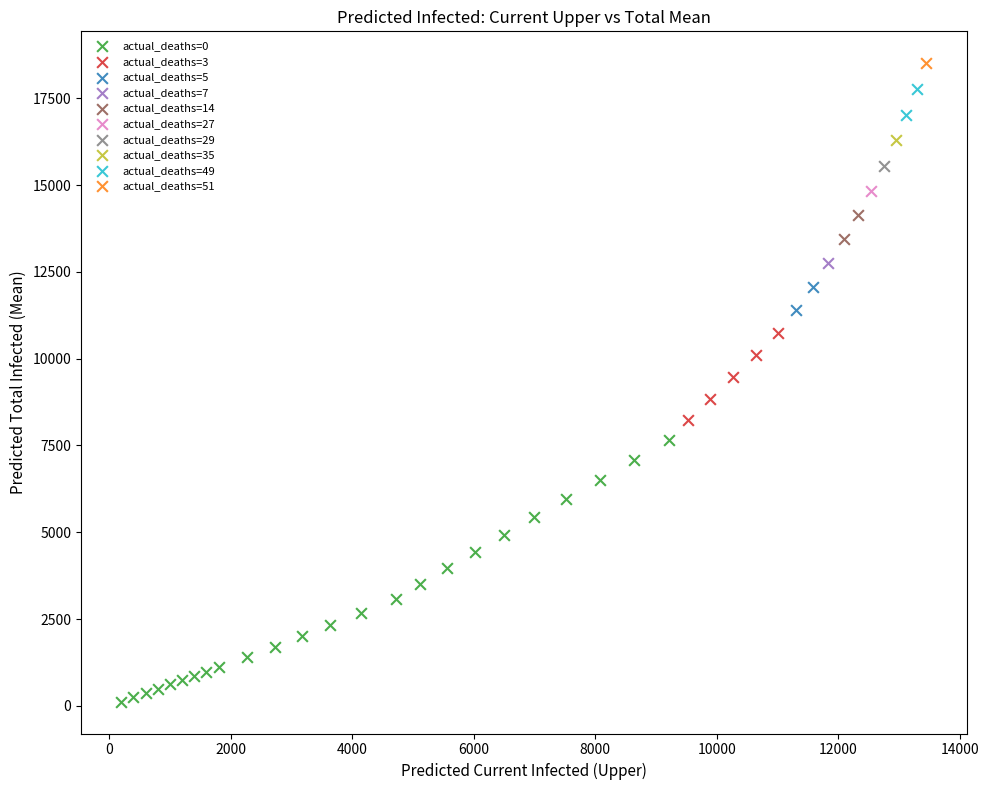

What are all the series names shown in the legend?

actual_deaths=0, actual_deaths=3, actual_deaths=5, actual_deaths=7, actual_deaths=14, actual_deaths=27, actual_deaths=29, actual_deaths=35, actual_deaths=49, actual_deaths=51